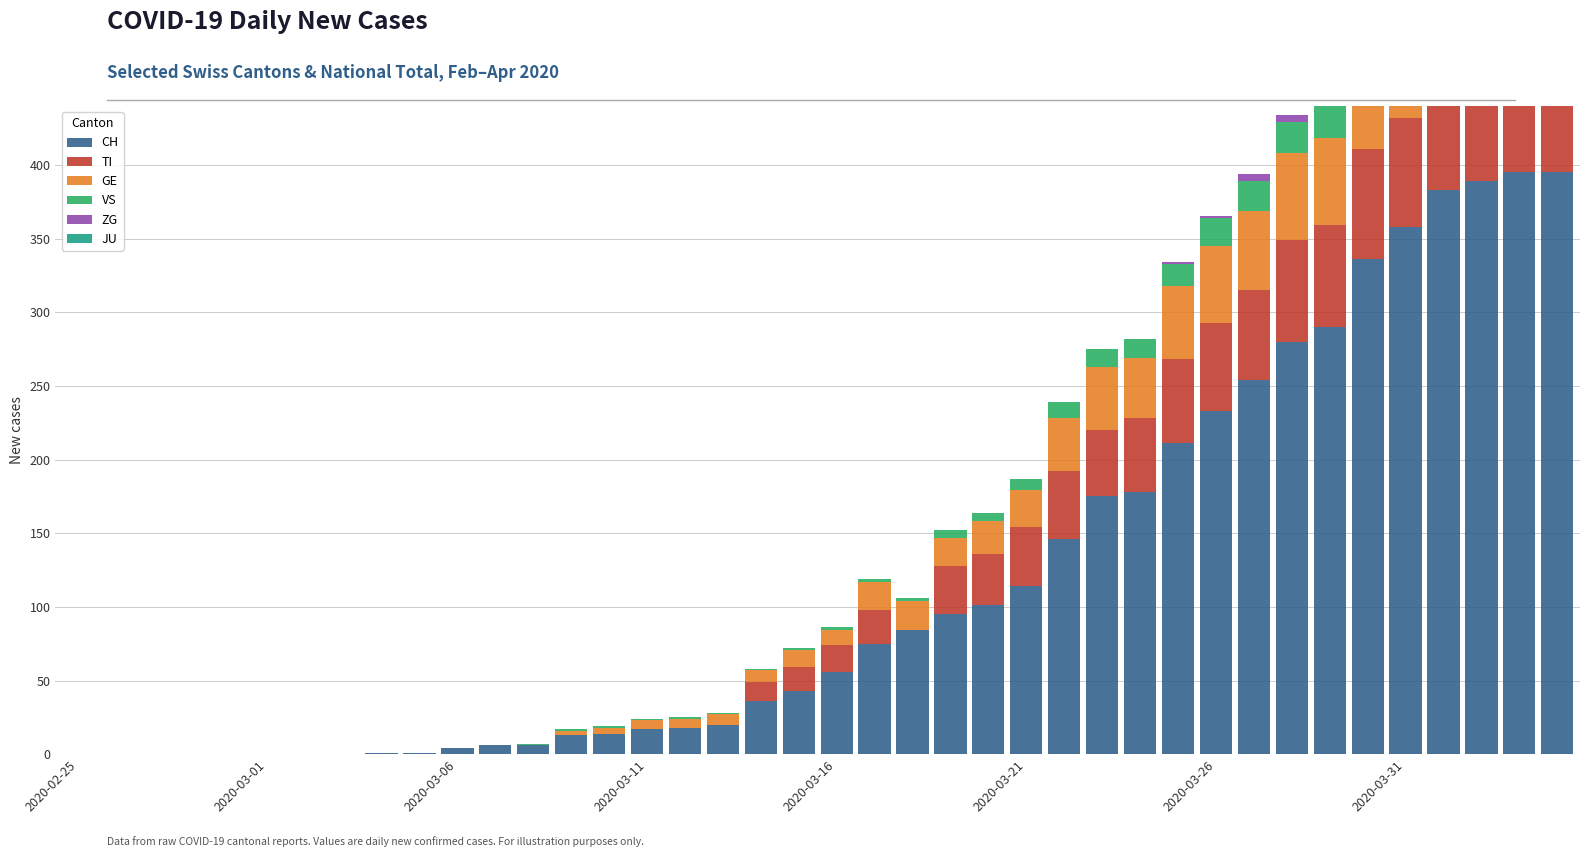

How many values in VS are above zero?

28